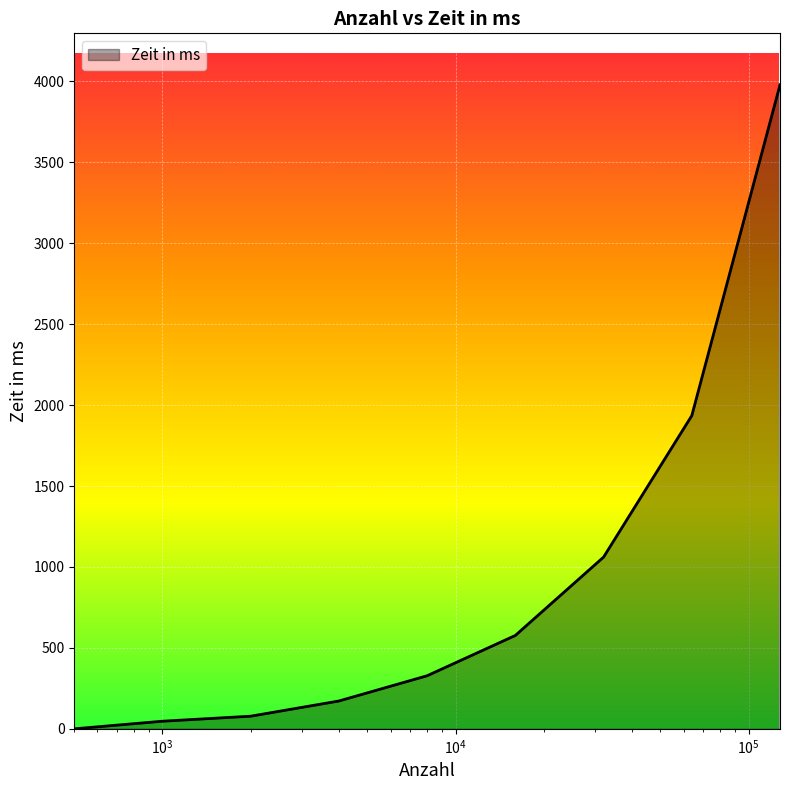

What is the greatest value displayed?

3979